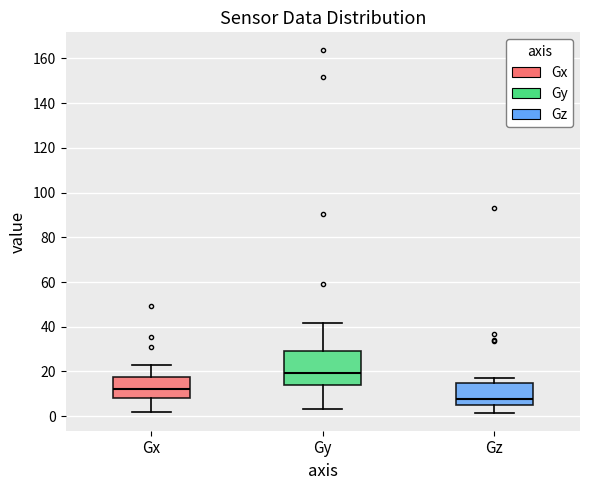

Reading left to right, read every box against the y-axis: the position of its median line, the range the box covers, and the ends of its whiskers. The values are not printed on the chart, so give them approximately, as read against the axis.

Gx: median 12, box 8 to 18, whiskers 2 to 22
Gy: median 20, box 14 to 28, whiskers 4 to 42
Gz: median 8, box 6 to 14, whiskers 2 to 16